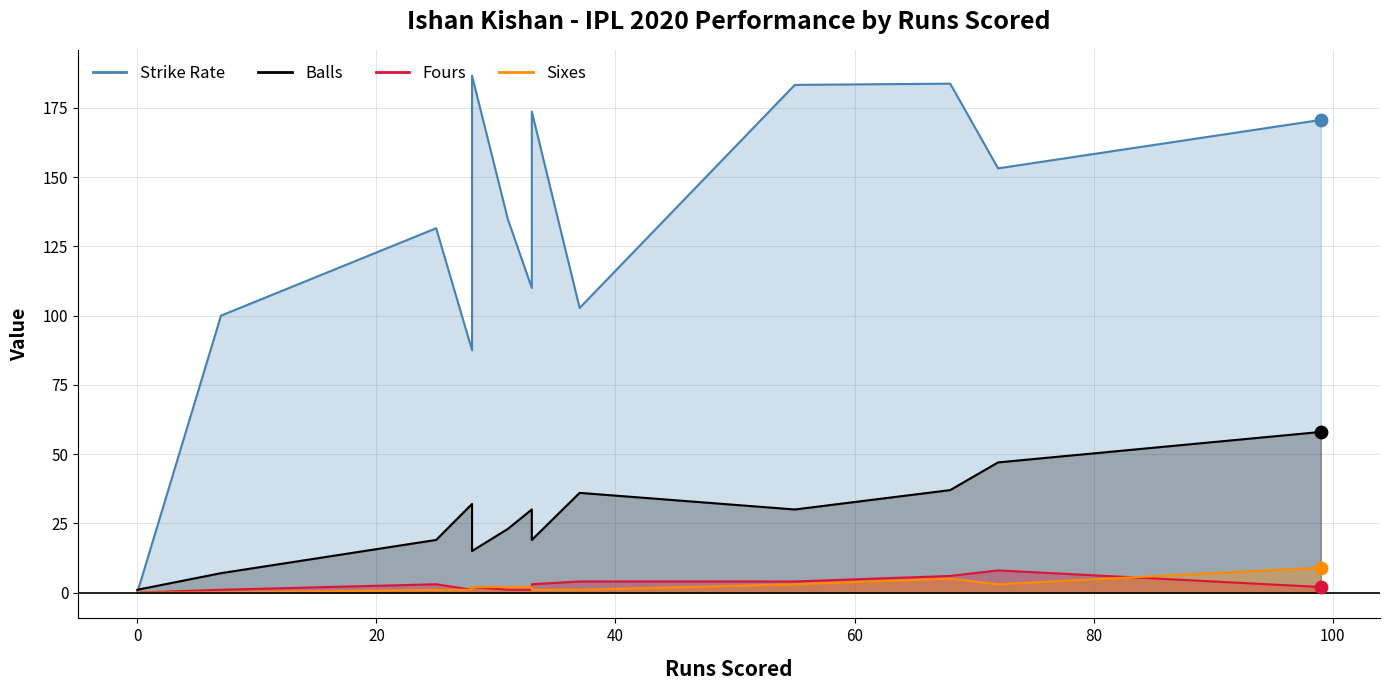

Which series reaches the minimum Y coordinate?

Strike Rate